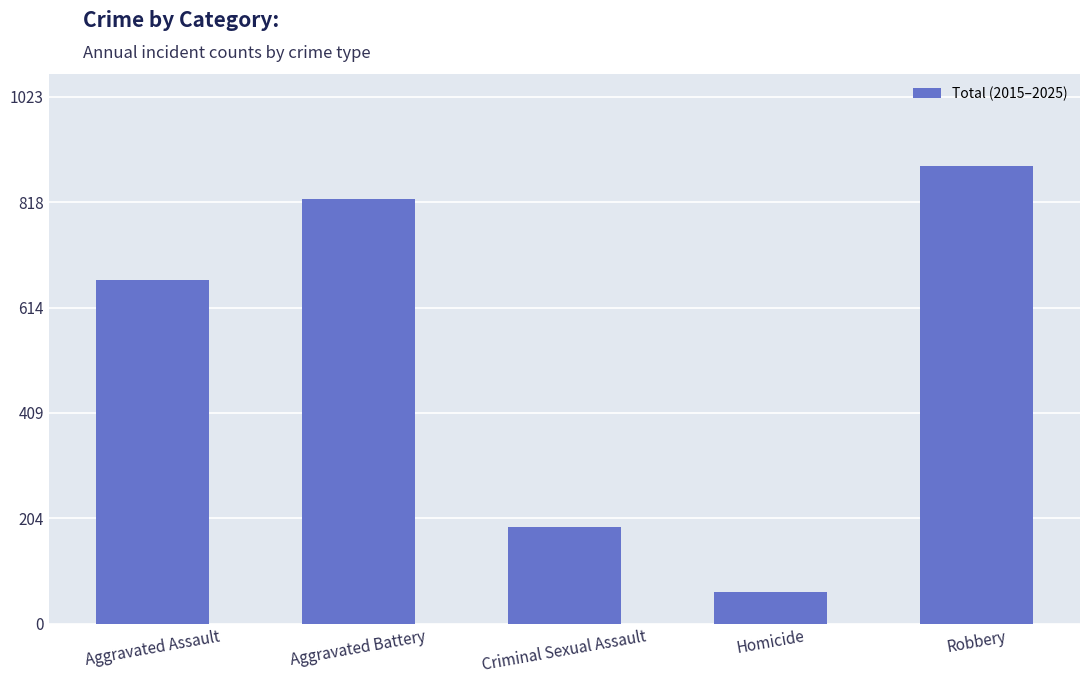

Rank the categories by value from highest to lowest.

Robbery, Aggravated Battery, Aggravated Assault, Criminal Sexual Assault, Homicide